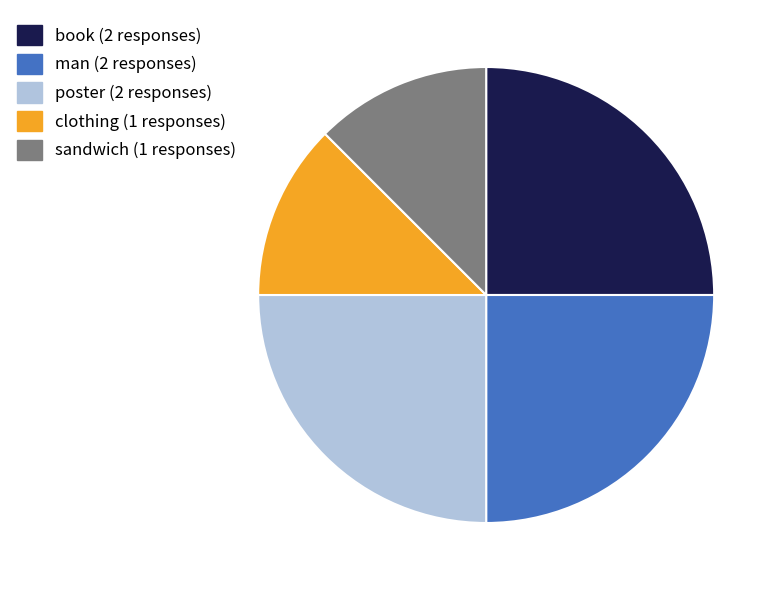

True or false: sandwich accounts for 12% of the total.

True